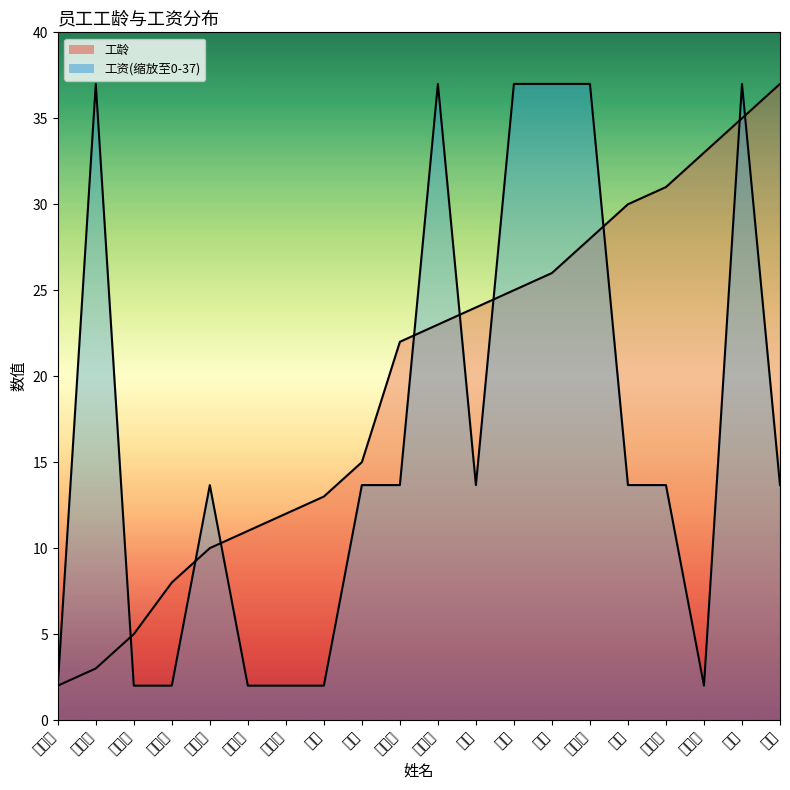

How many interior local peaks does the 工资_line series have?

4